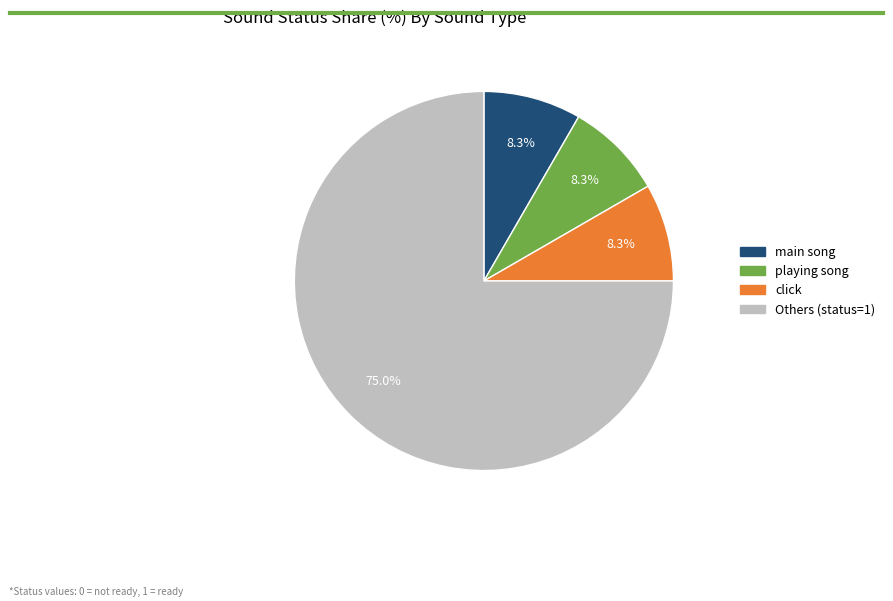

Does any single category account for the majority?

Yes